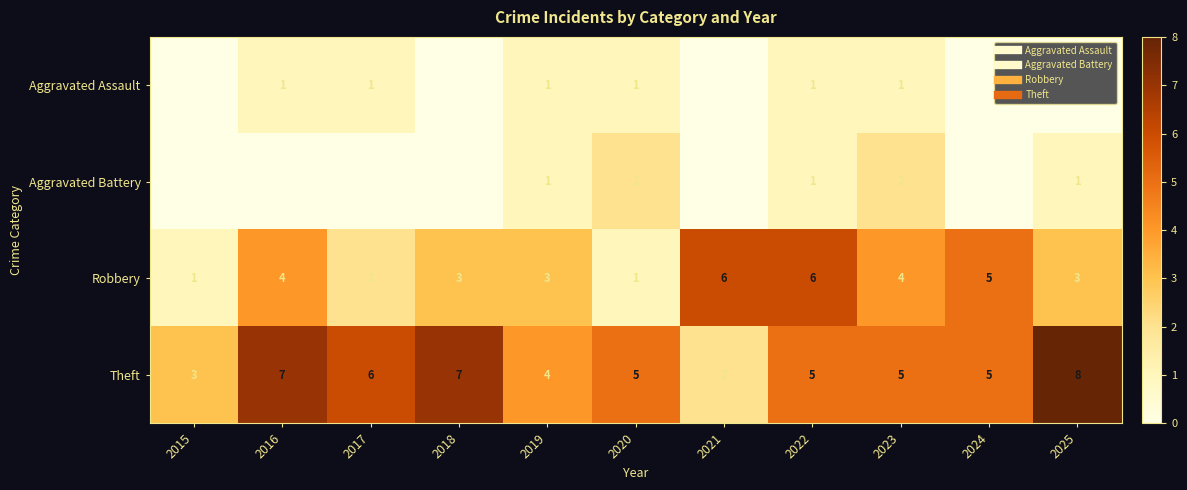

What is the sum of all Theft values?

57